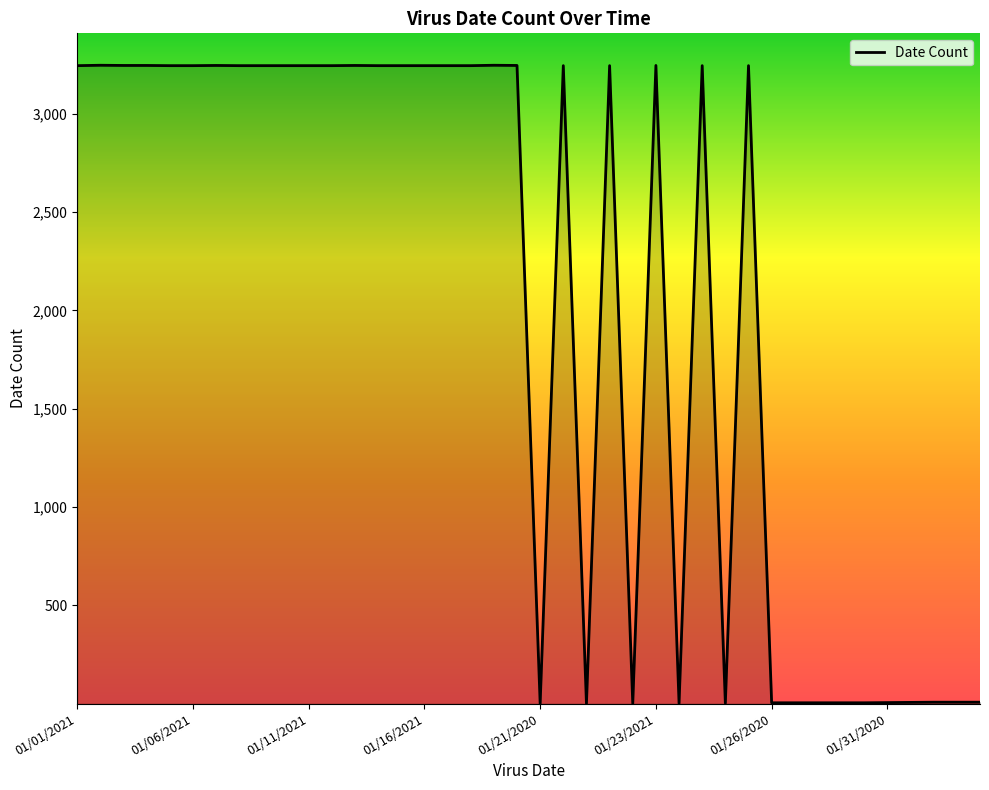

What is the difference between the maximum and minimum values?

3246